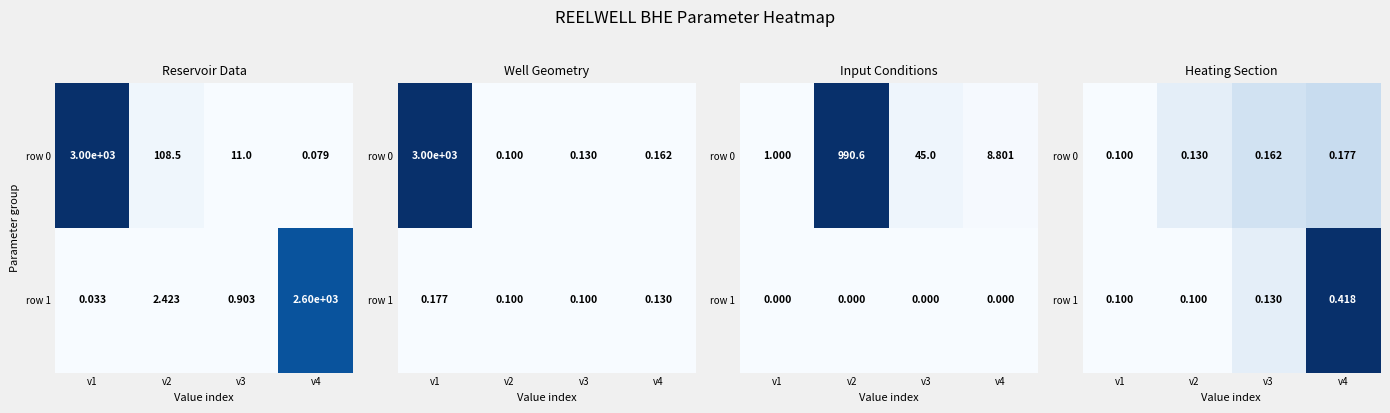

At which label is row 1 closest to 0?

v1